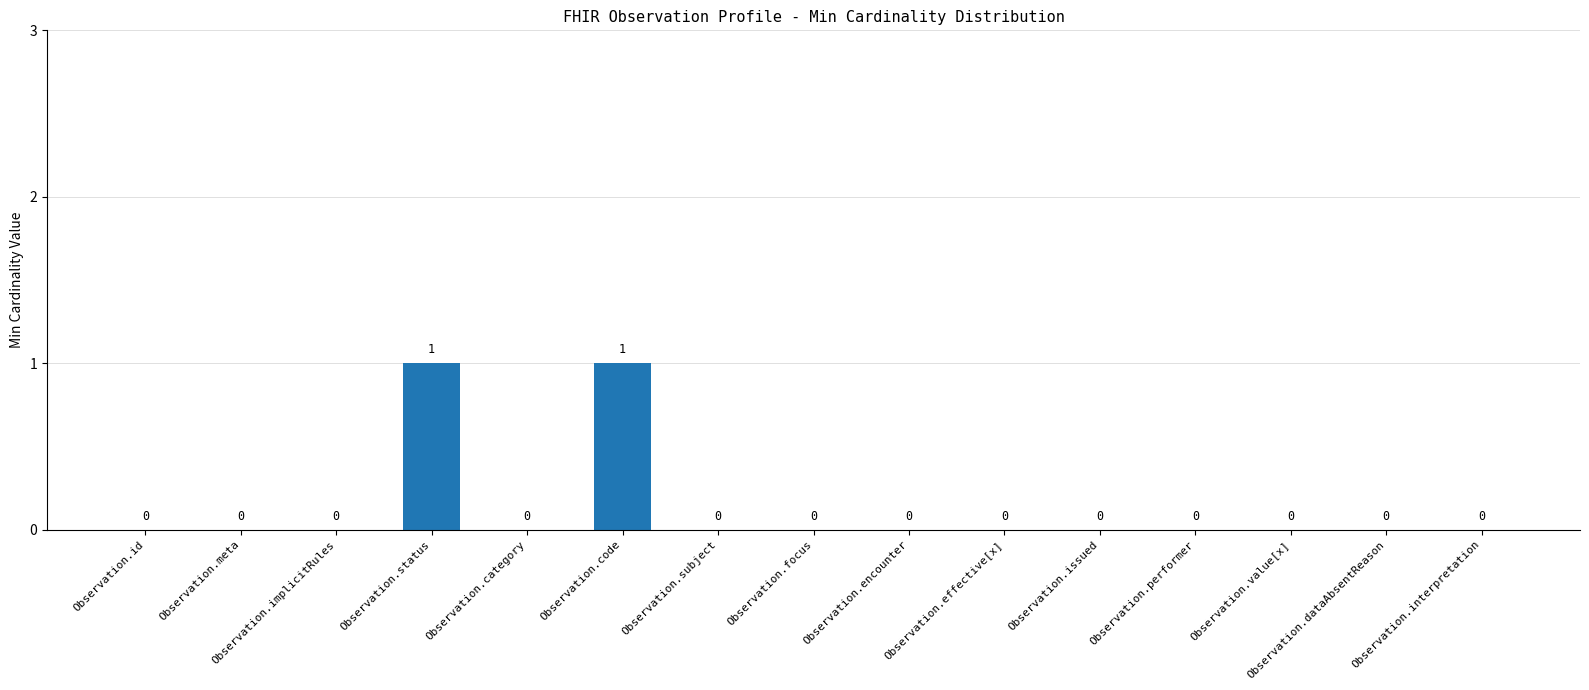

Are the bars horizontal?

No